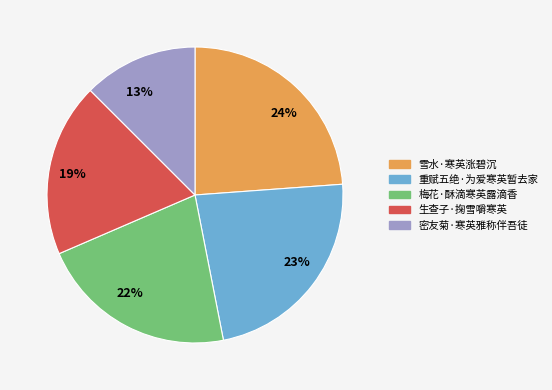

Does 生查子·掬雪嚼寒英 represent more than half of the total?

No